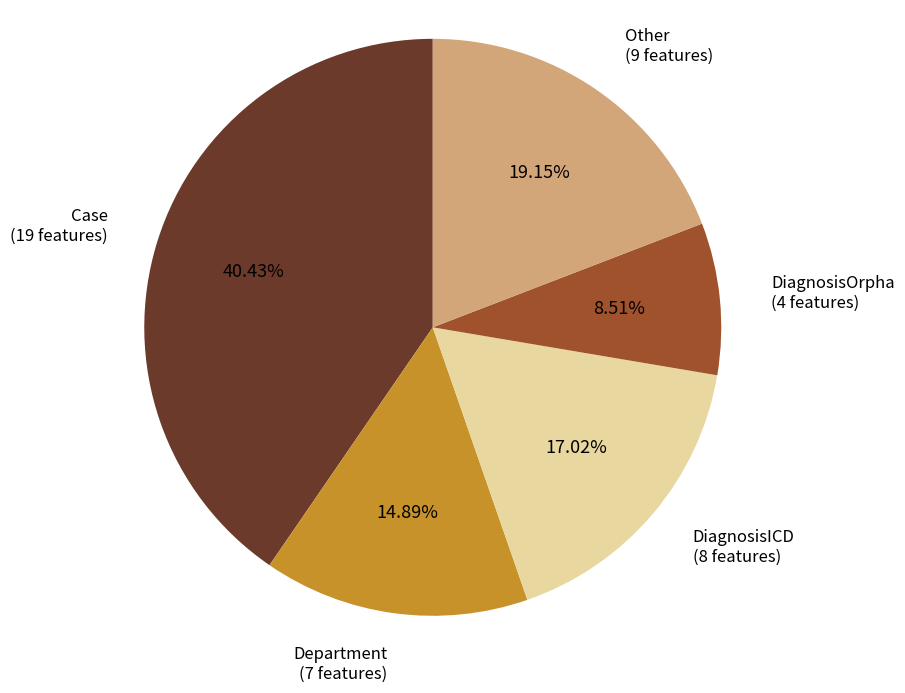

To the nearest percent, what is the average slice percentage?

20%